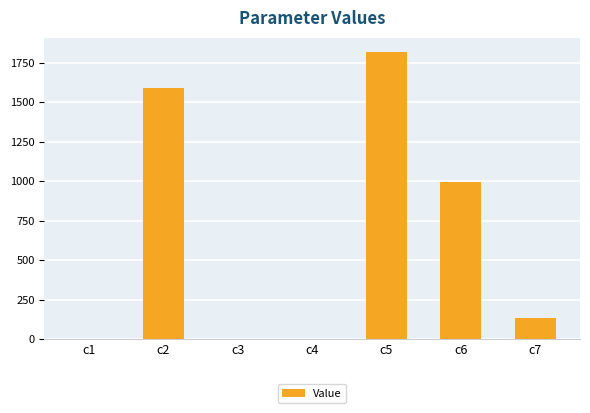

What is the sum of all values?

4539.8